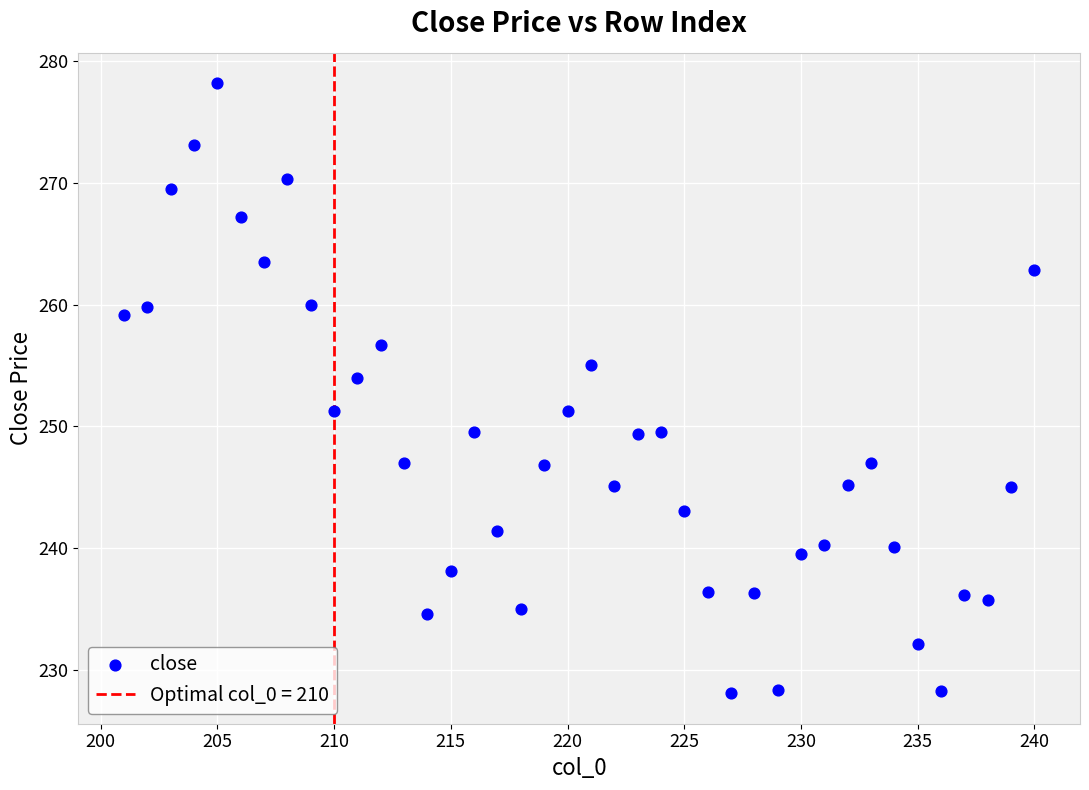

What Y value in the scatter plot is closest to 253?

254.0